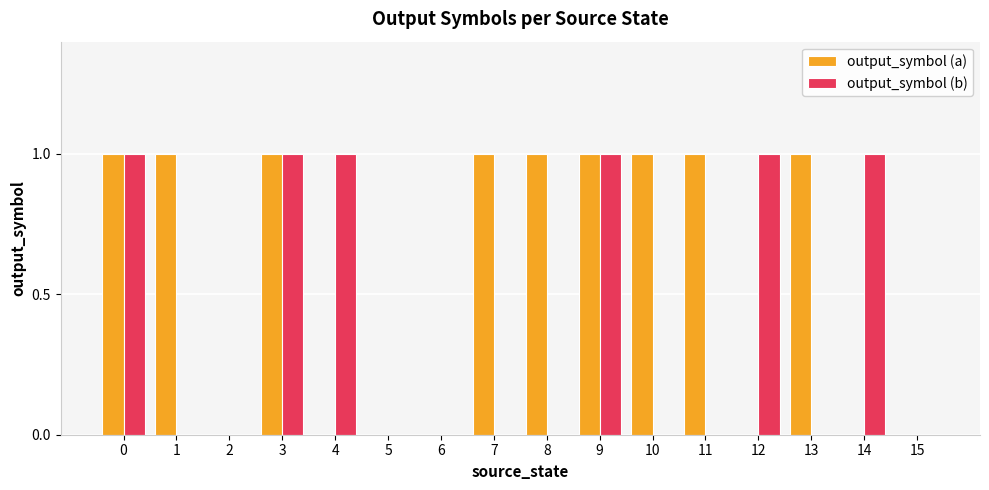

Reading left to right, what are all the values shown in this chart?

output_symbol (a): 0=1	1=1	2=0	3=1	4=0	5=0	6=0	7=1	8=1	9=1	10=1	11=1	12=0	13=1	14=0	15=0
output_symbol (b): 0=1	1=0	2=0	3=1	4=1	5=0	6=0	7=0	8=0	9=1	10=0	11=0	12=1	13=0	14=1	15=0